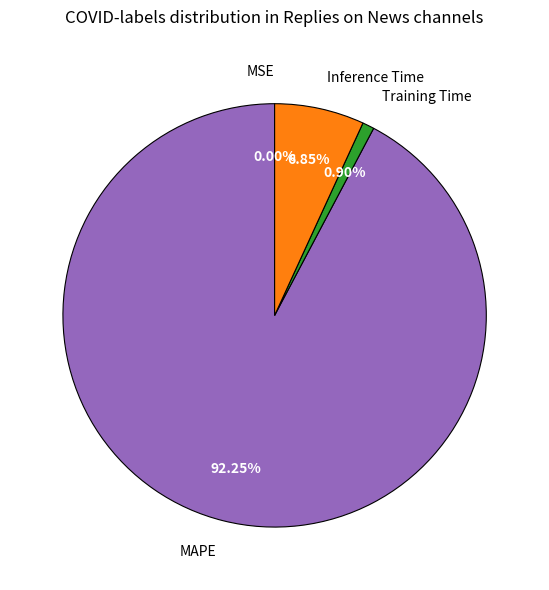

What is the largest slice in the pie chart?

MAPE